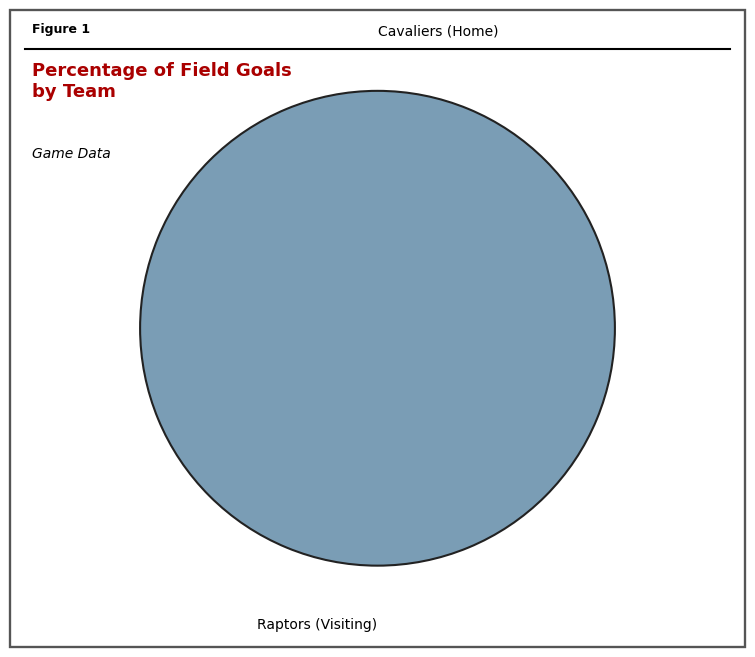

True or false: Raptors (Visiting) accounts for 100% of the total.

True